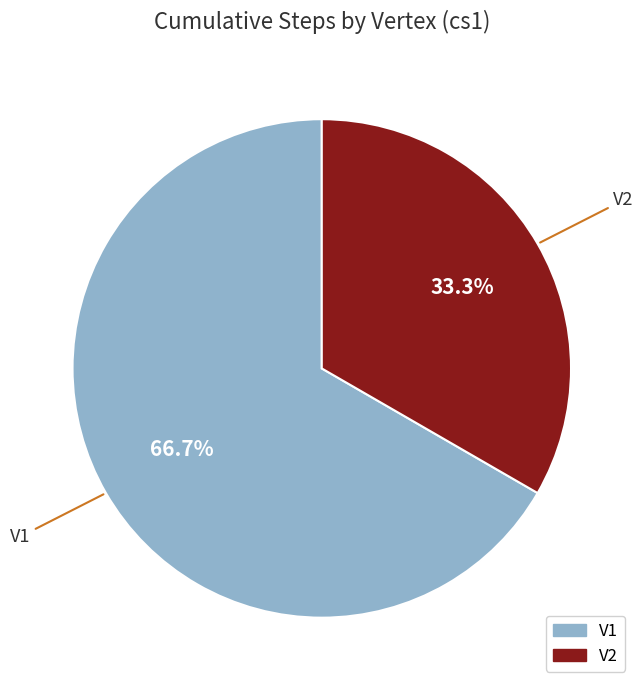

How many segments does this pie chart have?

2